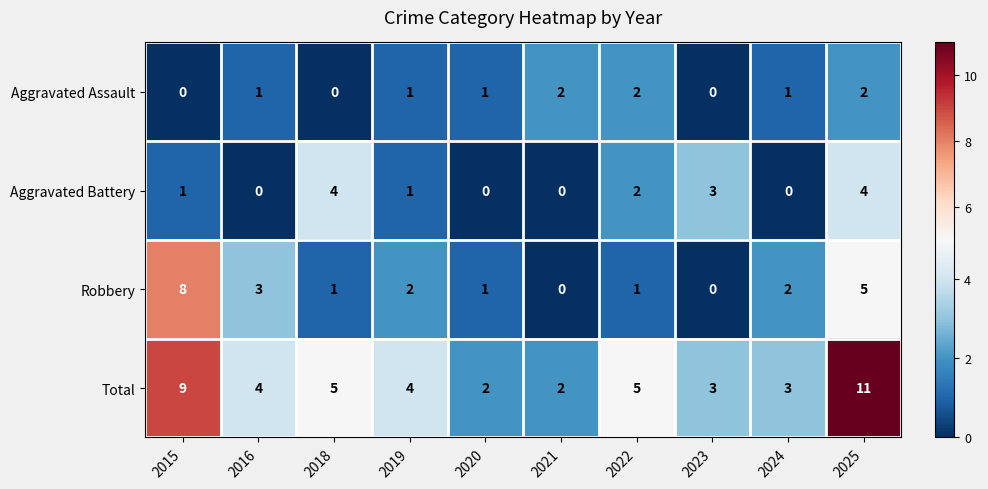

Is the value of Aggravated Battery at 2024 greater than the value of Aggravated Assault at 2022?

No